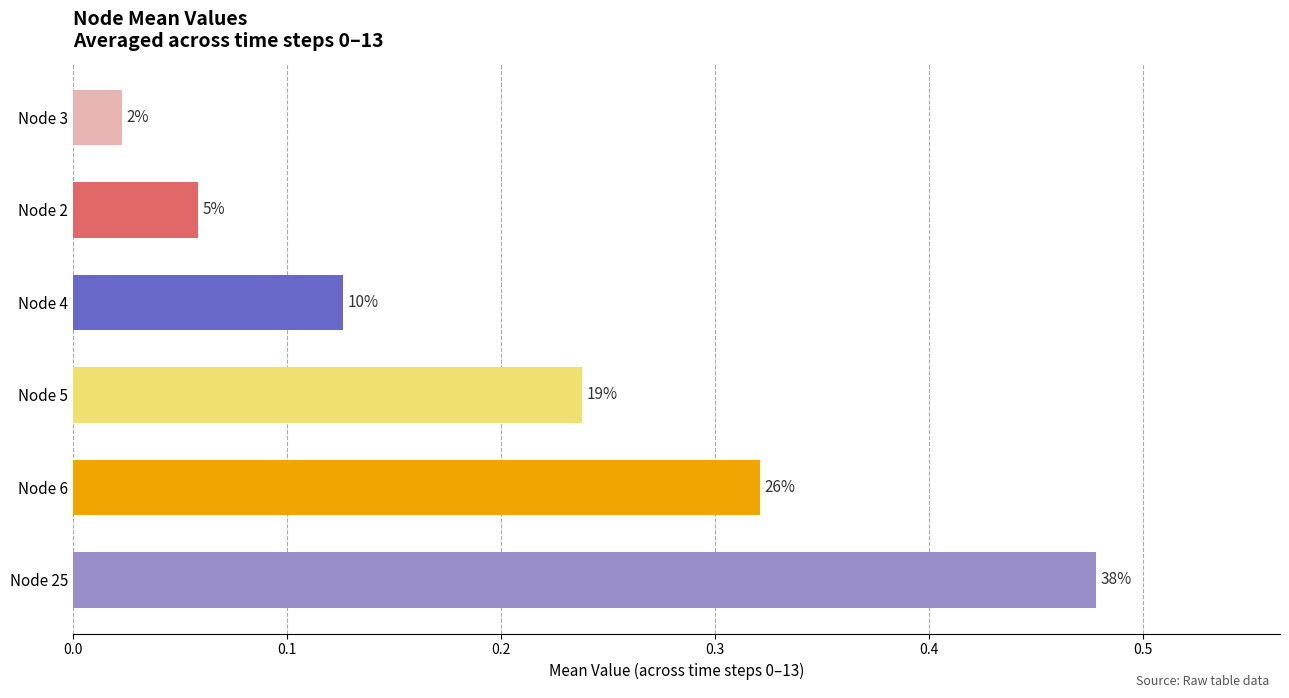

Which series has the largest range (max minus min)?

Node 25